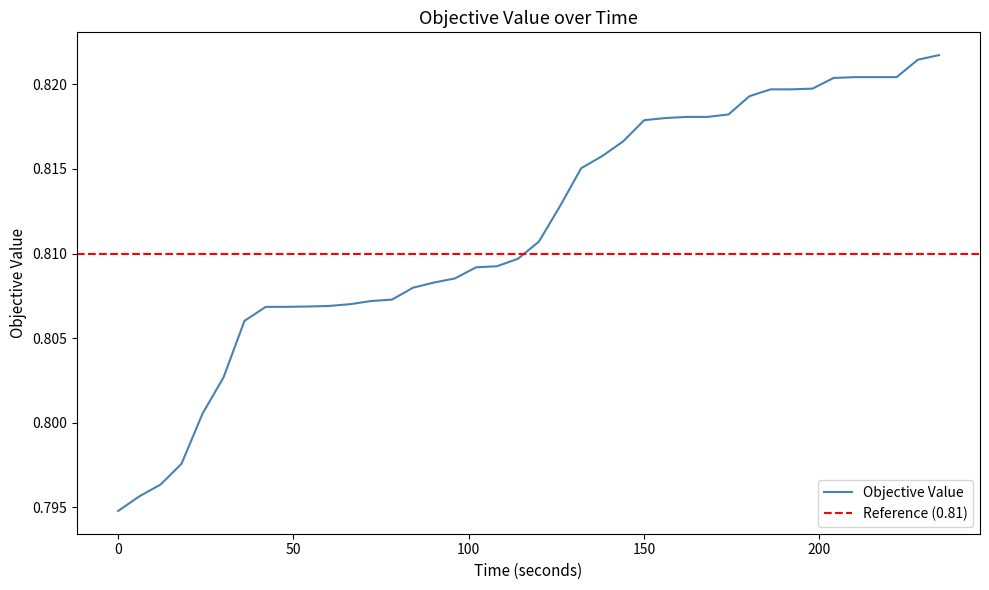

True or false: the data shows 0.3 at 29.

False